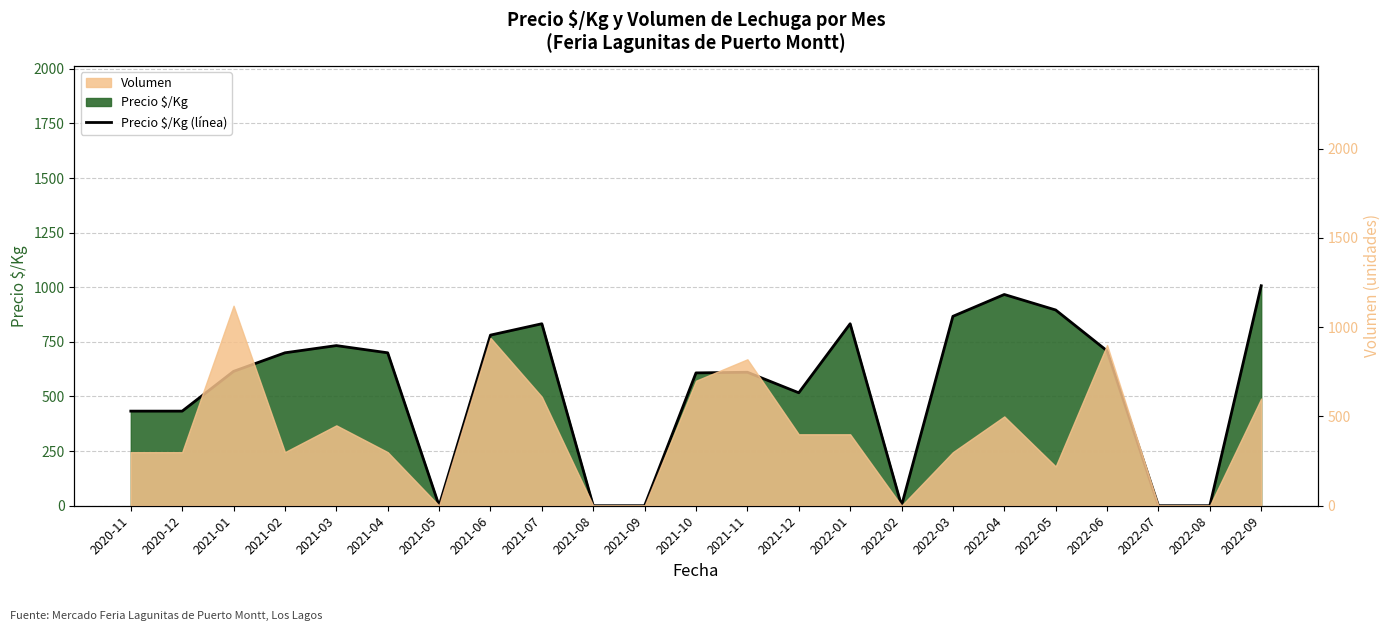

What is the greatest value displayed?

1007